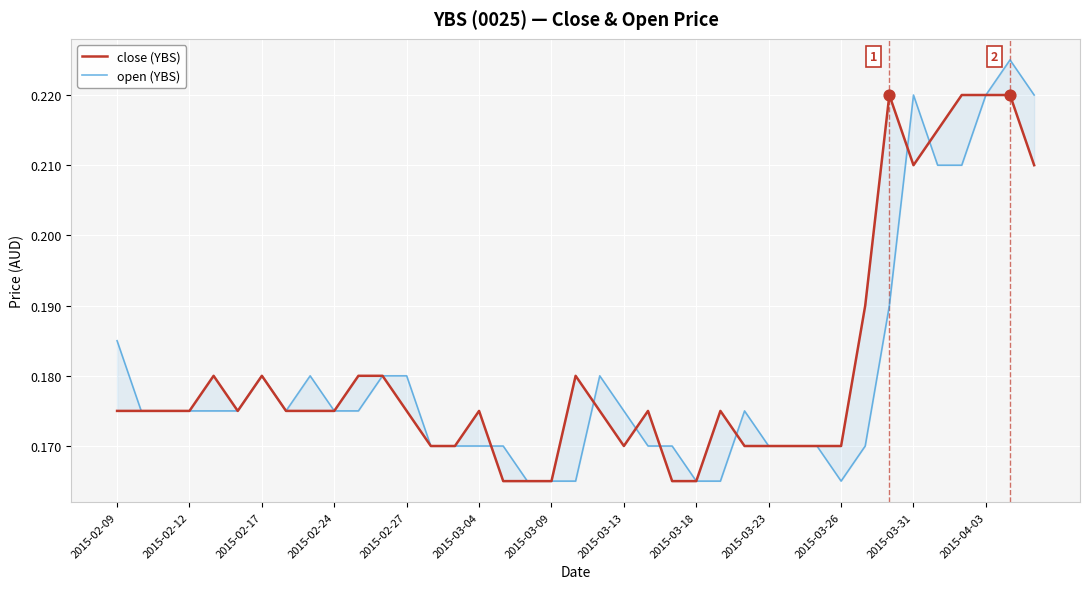

Which series contains the highest Y value?

open (YBS)